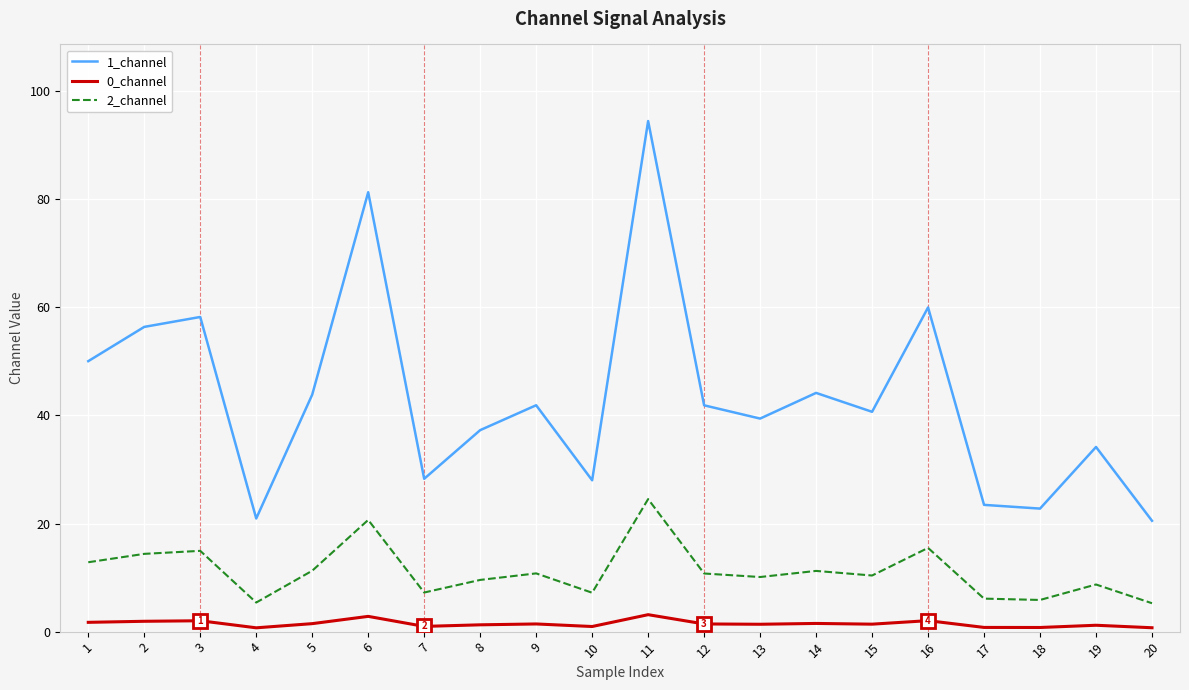

What is the difference between the 0_channel values at 11 and 6?

0.3